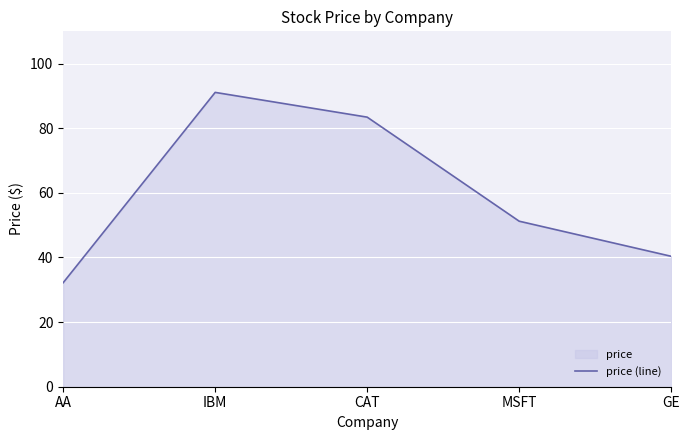

Rank the categories by value from highest to lowest.

IBM, CAT, MSFT, GE, AA